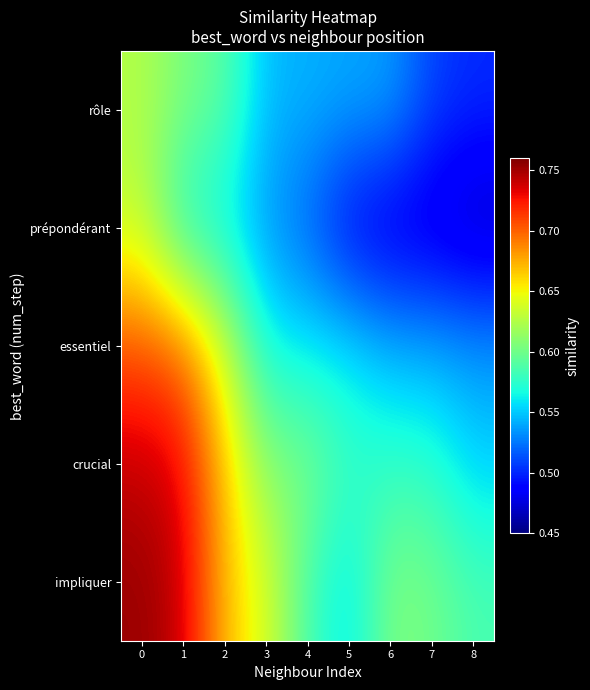

Which has a higher value, 4 or 7?

4